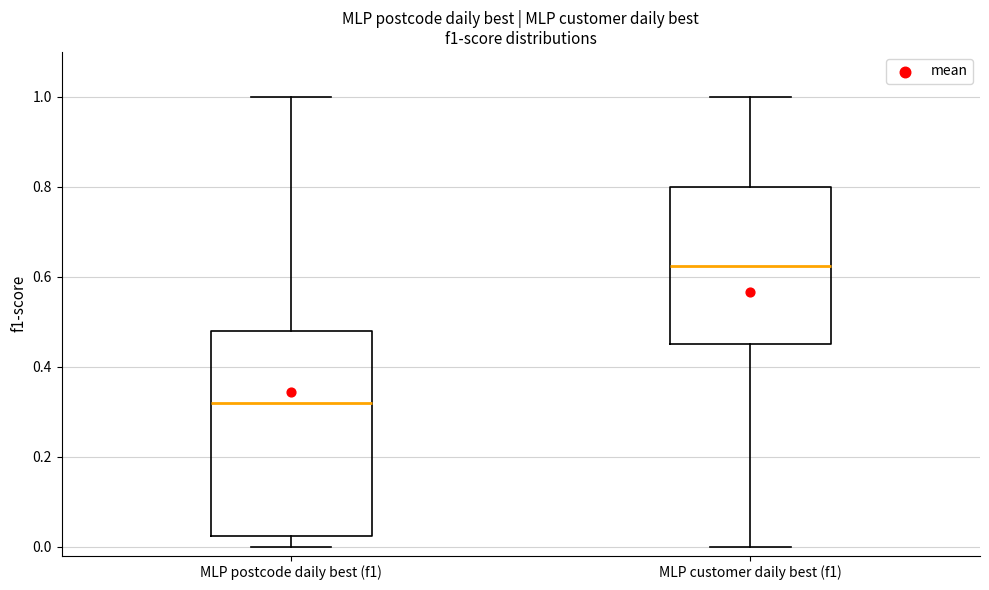

Which box is the tallest, from its lower edge to its upper edge?

MLP postcode daily best (f1)